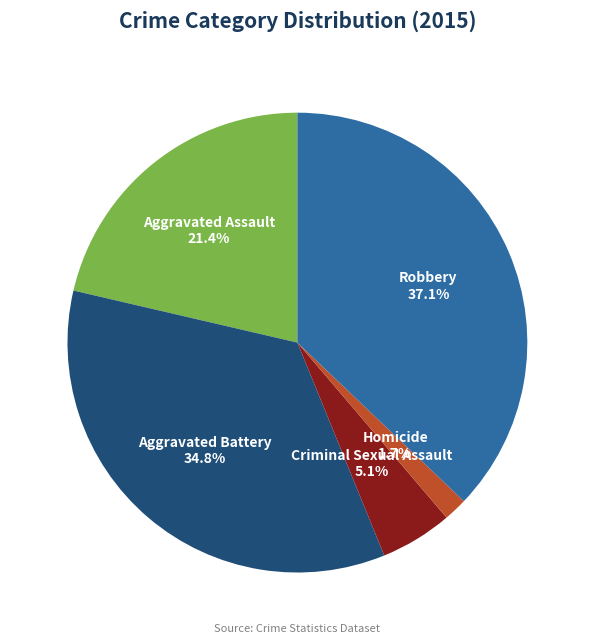

Combined, what portion of the pie is Homicide and Aggravated Battery?

36.5%